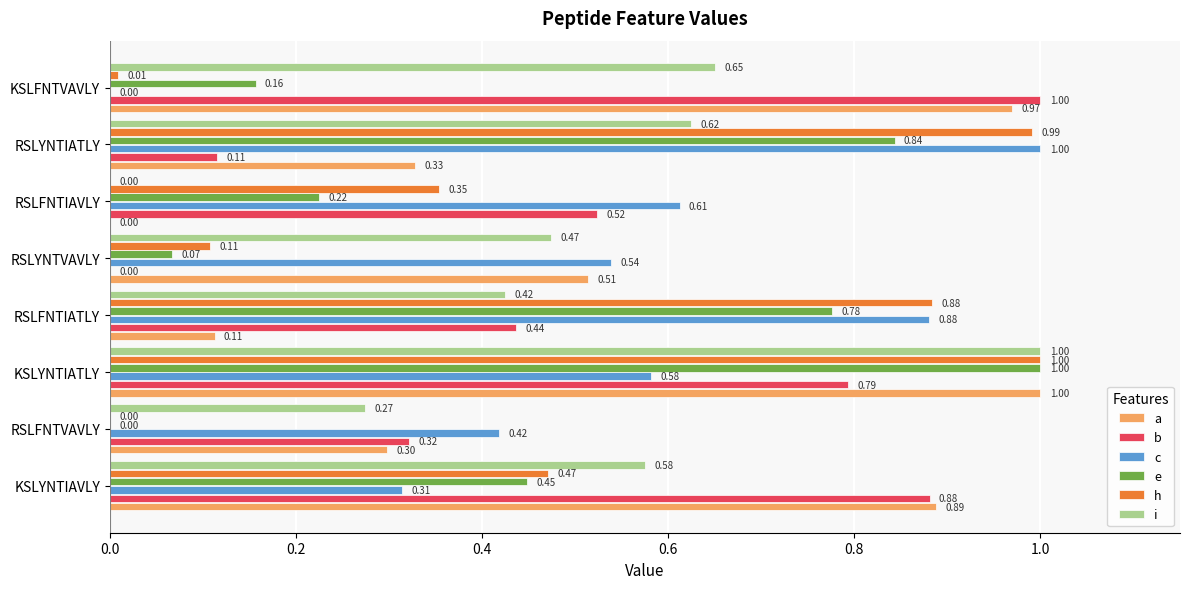

What is the total value across all series at RSLYNTVAVLY?

1.7